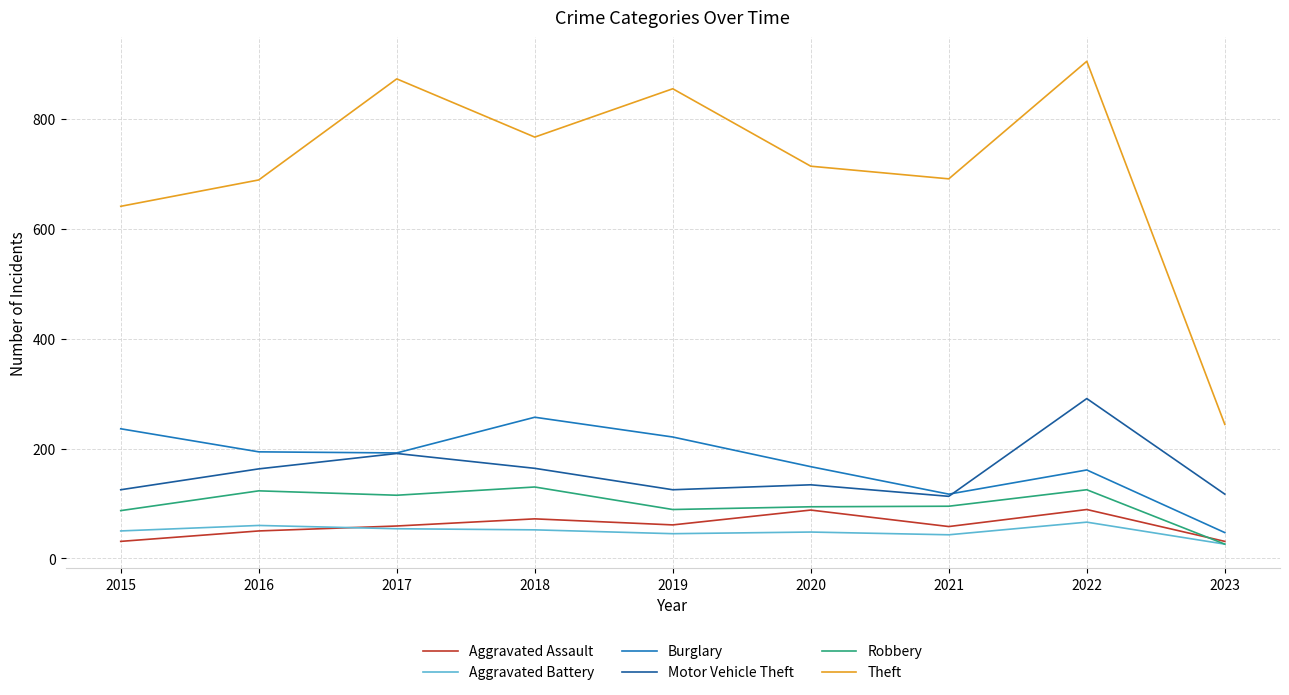

Which category has the lowest value in the Burglary series?

2023